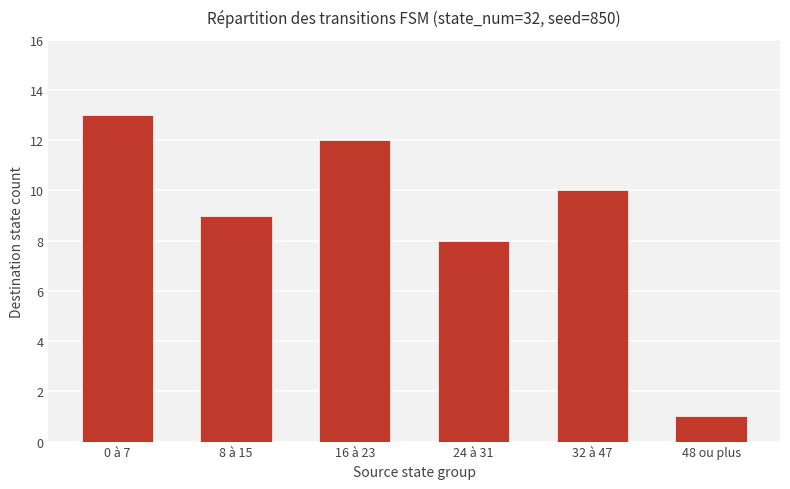

List the labels in order of value, largest first.

0 à 7, 16 à 23, 32 à 47, 8 à 15, 24 à 31, 48 ou plus